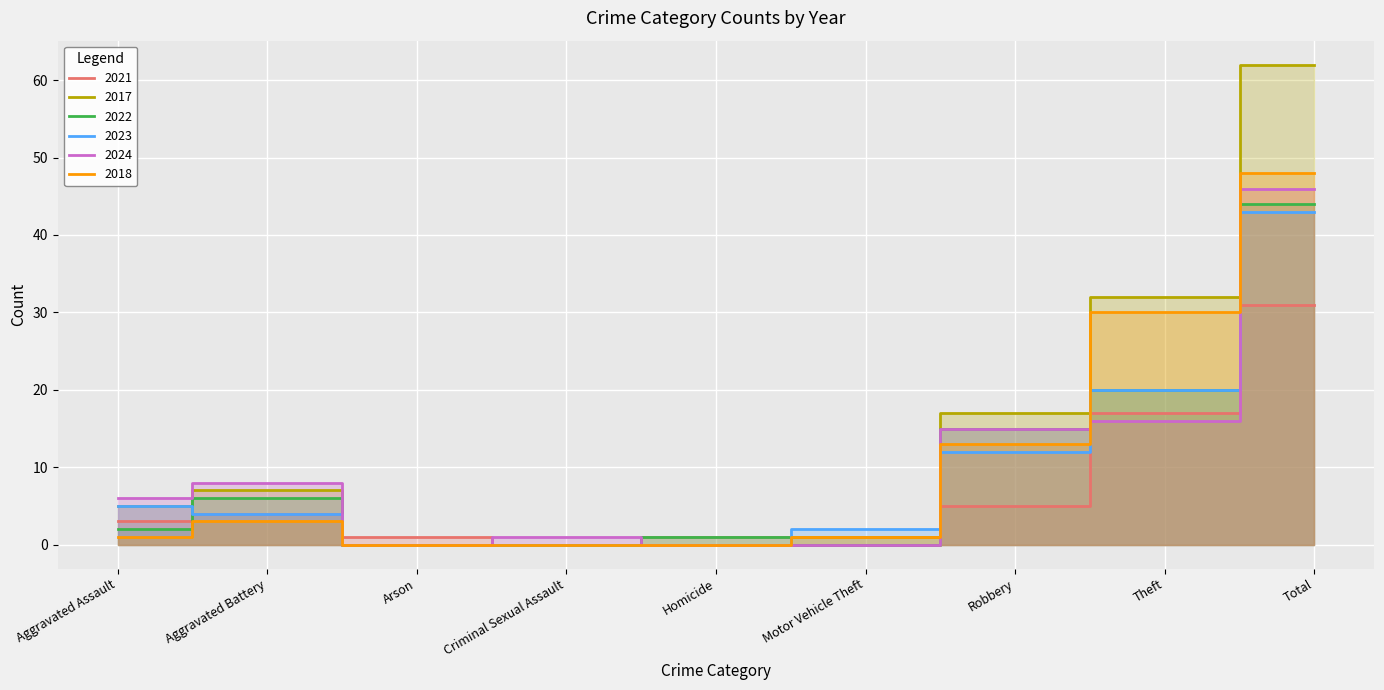

Count the number of categories in the chart.

9